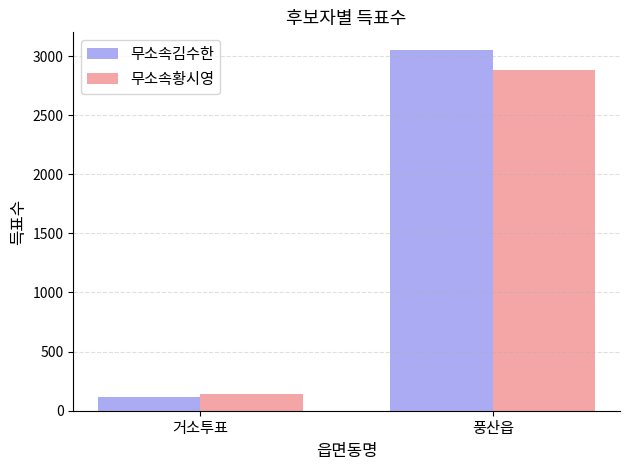

The 무소속김수한 series shows 115 at 거소투표. True or false?

True